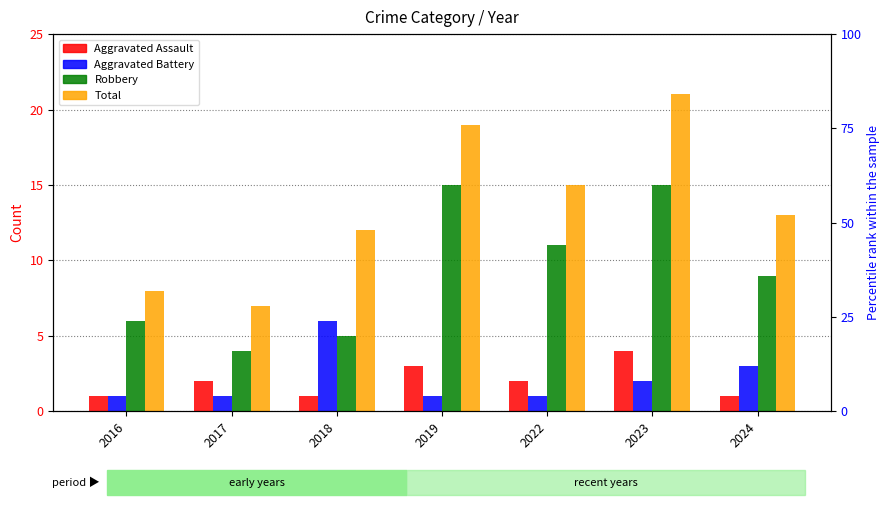

What is the value of the Robbery bar at the 6th from the left?

15